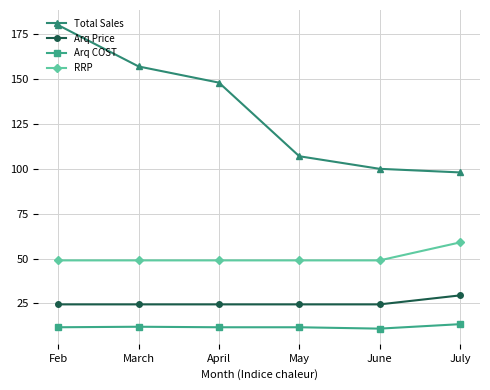

What position from the left is May?

4